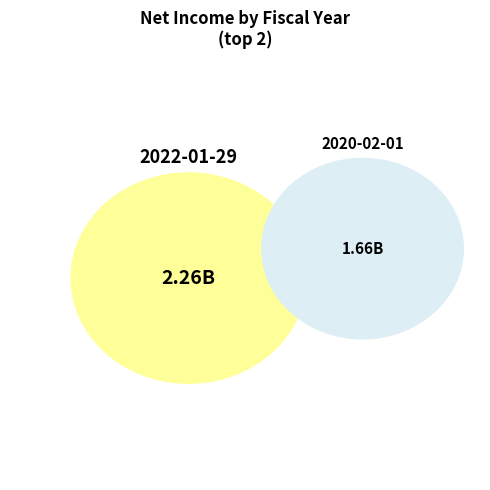

Is 2021-01-30 the majority of the pie?

No